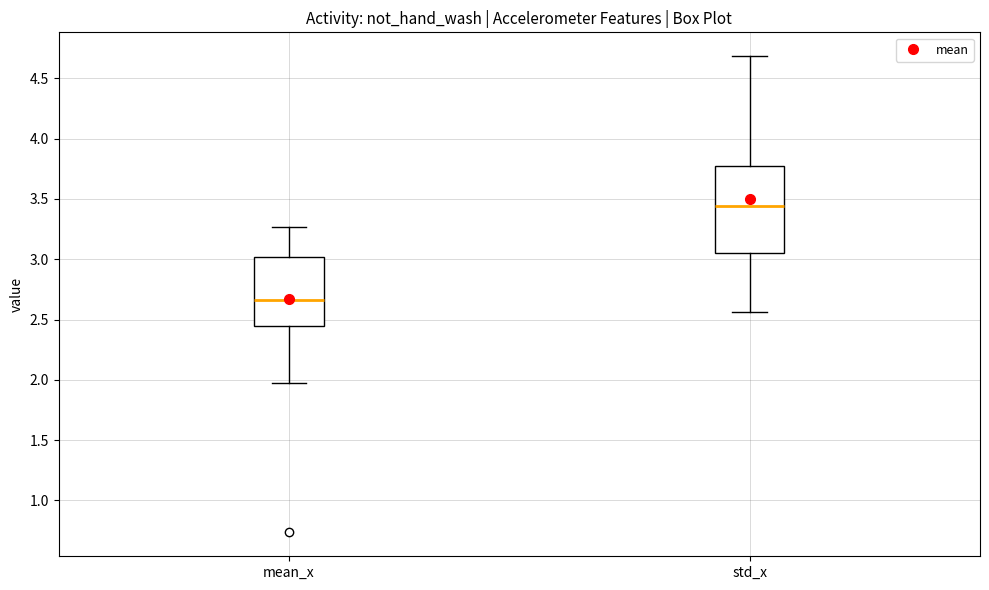

Which box's median line is the lowest?

mean_x